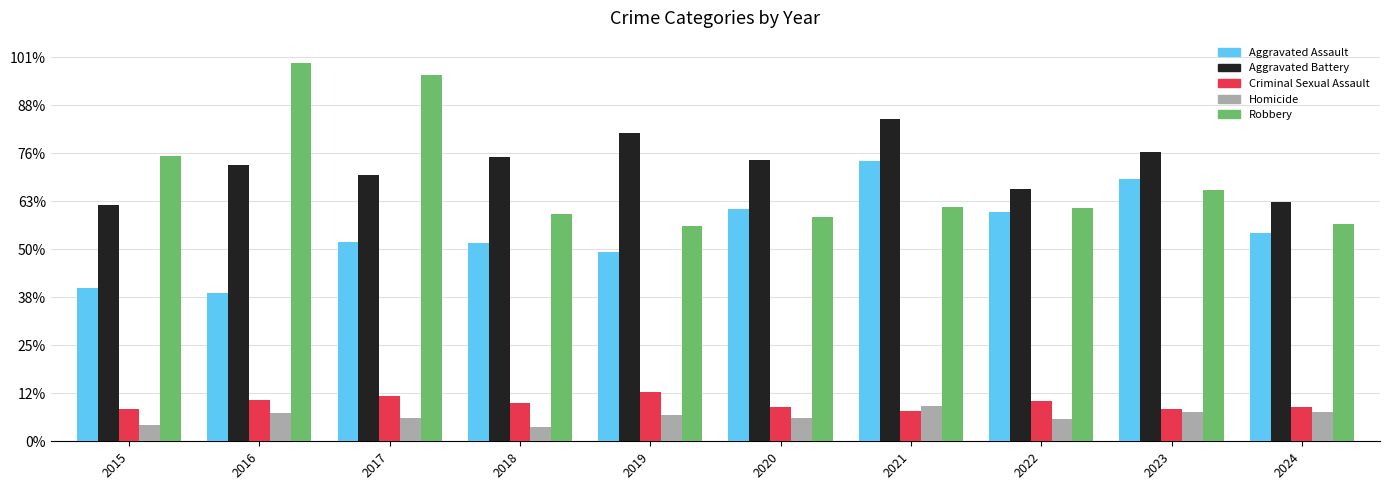

What are all the series names shown in the legend?

Aggravated Assault, Aggravated Battery, Criminal Sexual Assault, Homicide, Robbery